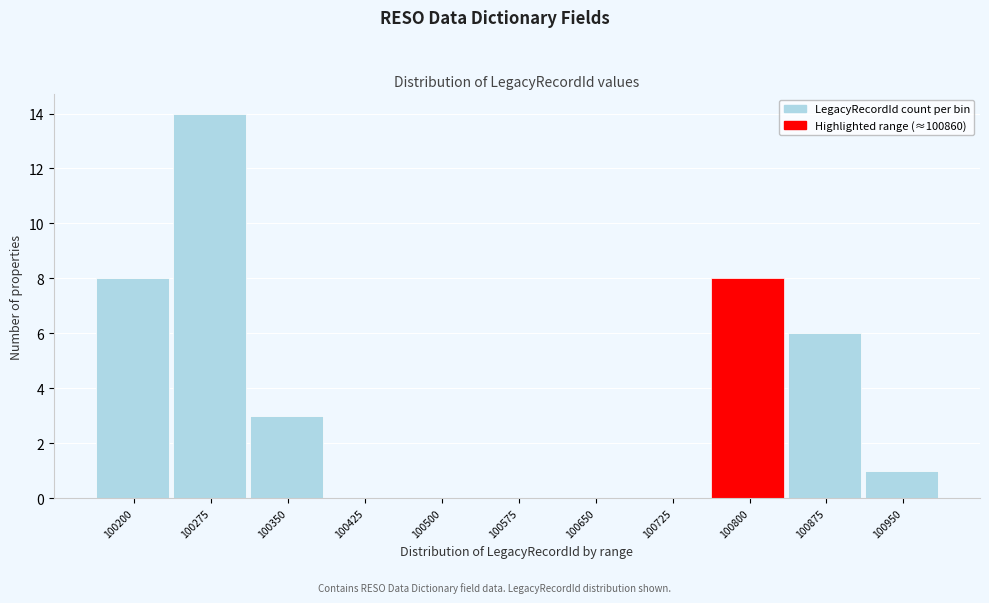

Reading right to left, list all the values displayed in this chart.

100950=1	100875=6	100800=8	100725=0	100650=0	100575=0	100500=0	100425=0	100350=3	100275=14	100200=8